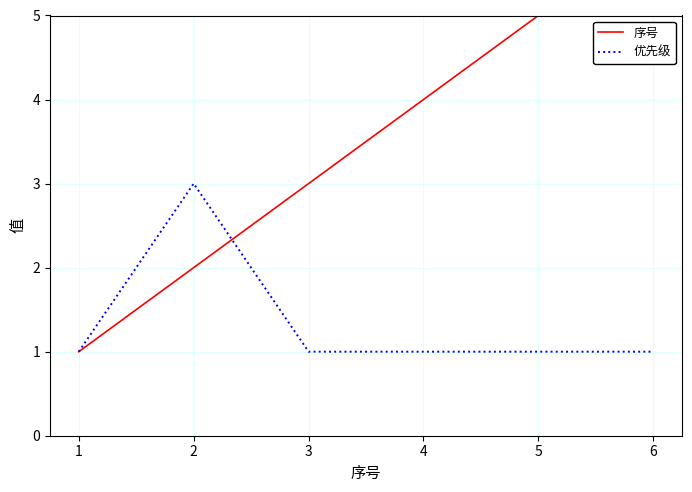

What is the sum of all 序号 values?

21